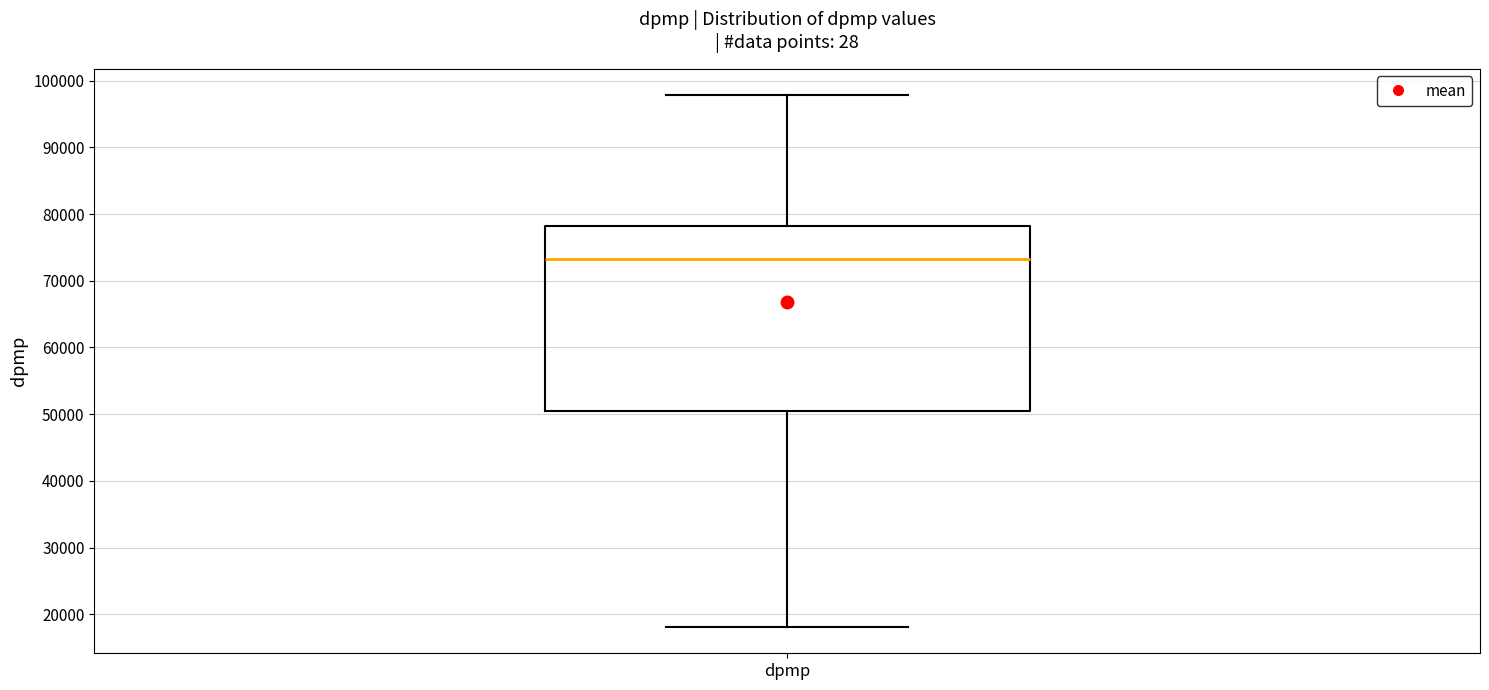

Read this box plot against the y-axis: the position of the median line, the range covered by the box, and the ends of both whiskers. The values are not printed on the chart, so give them approximately, as read against the axis.

median 73000, box 51000 to 78000, whiskers 18000 to 98000